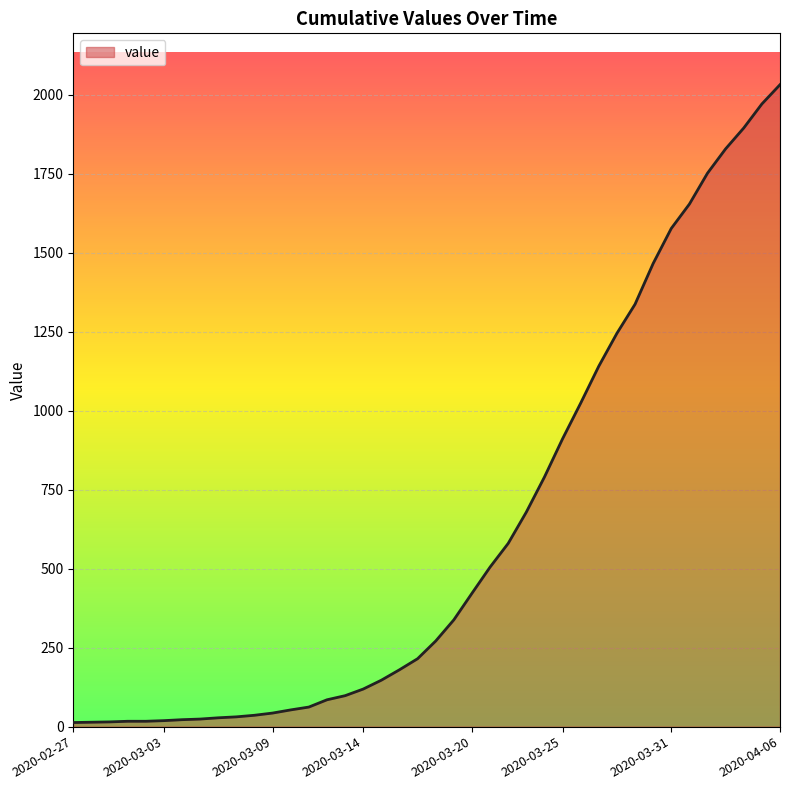

What is the maximum value shown in the chart?

2032